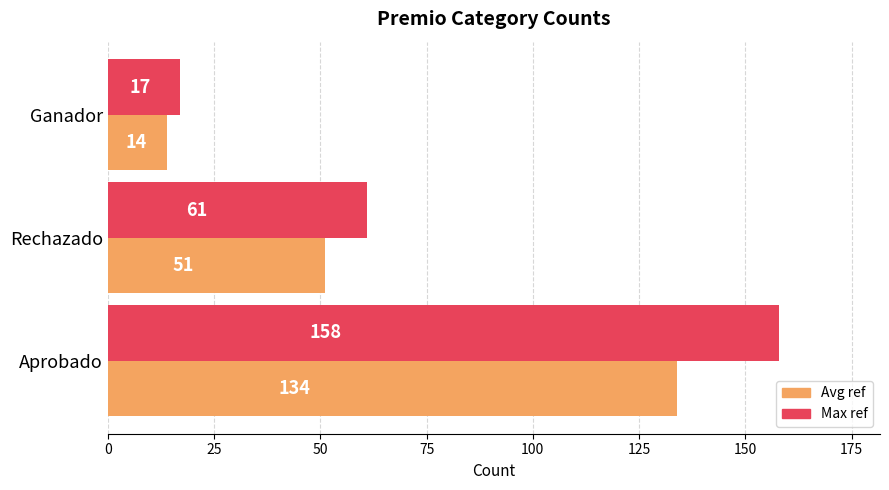

What is the spread (max minus min) of values at Ganador?

3